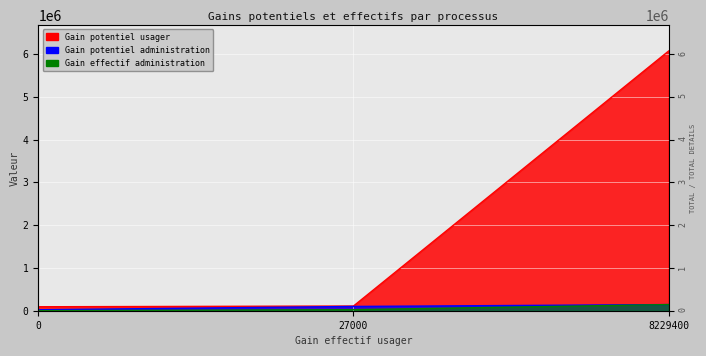

Between 27000 and 8229400, which series saw the biggest shift?

Gain potentiel usager